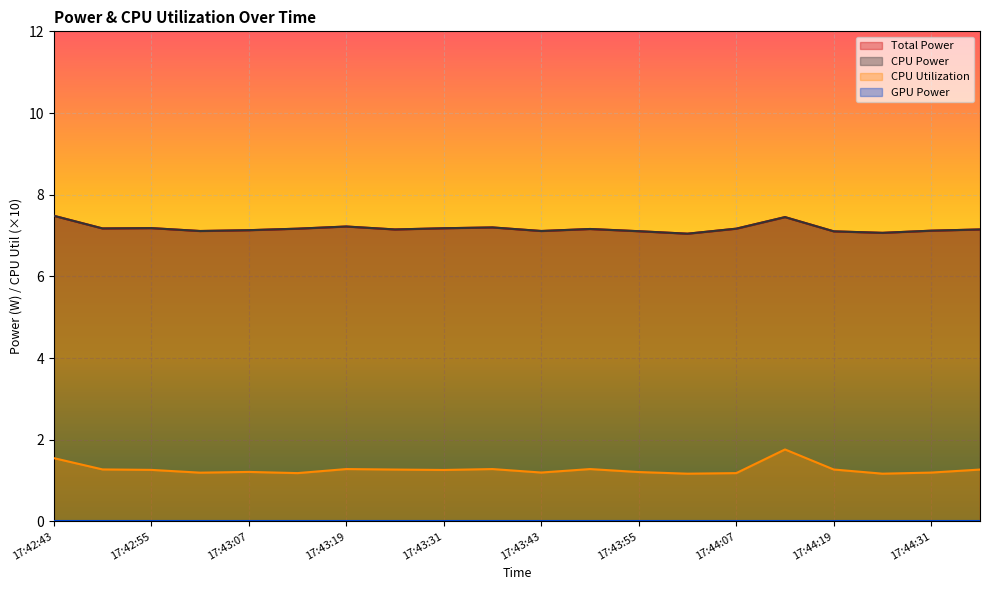

True or false: Total Power and CPU Power intersect in this chart.

False